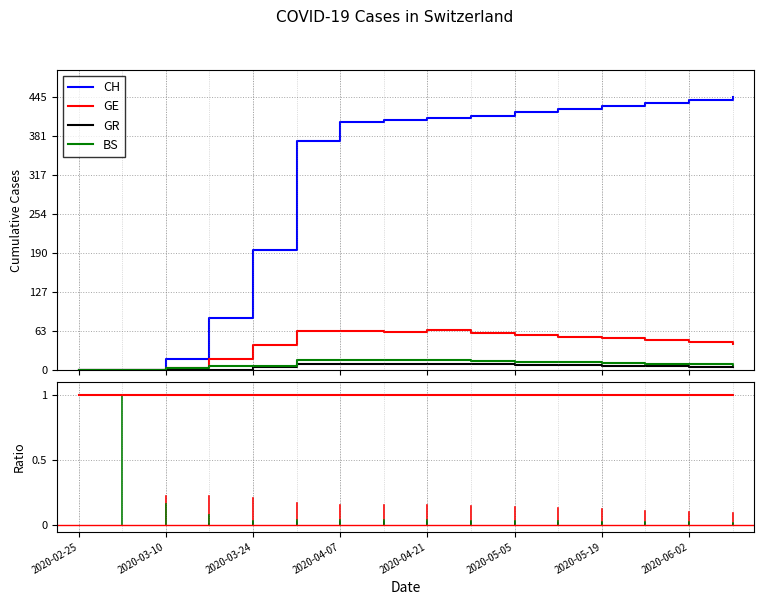

True or false: GR and GE cross at least once.

False